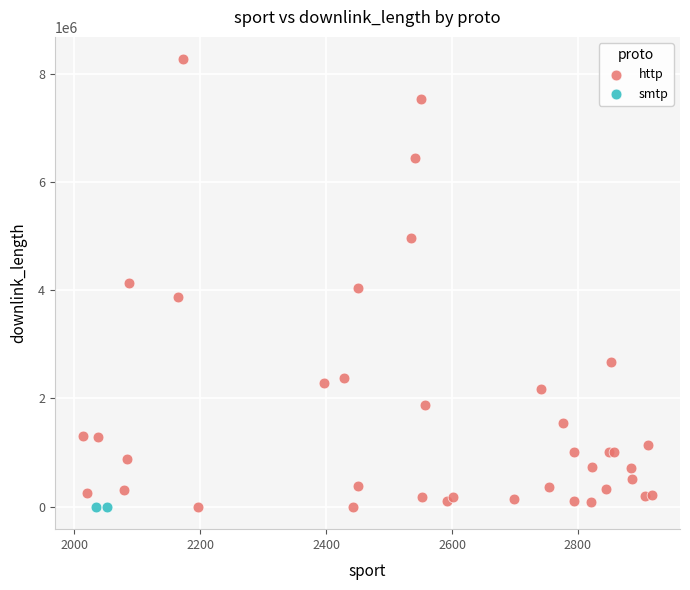

What are all the series names shown in the legend?

http, smtp